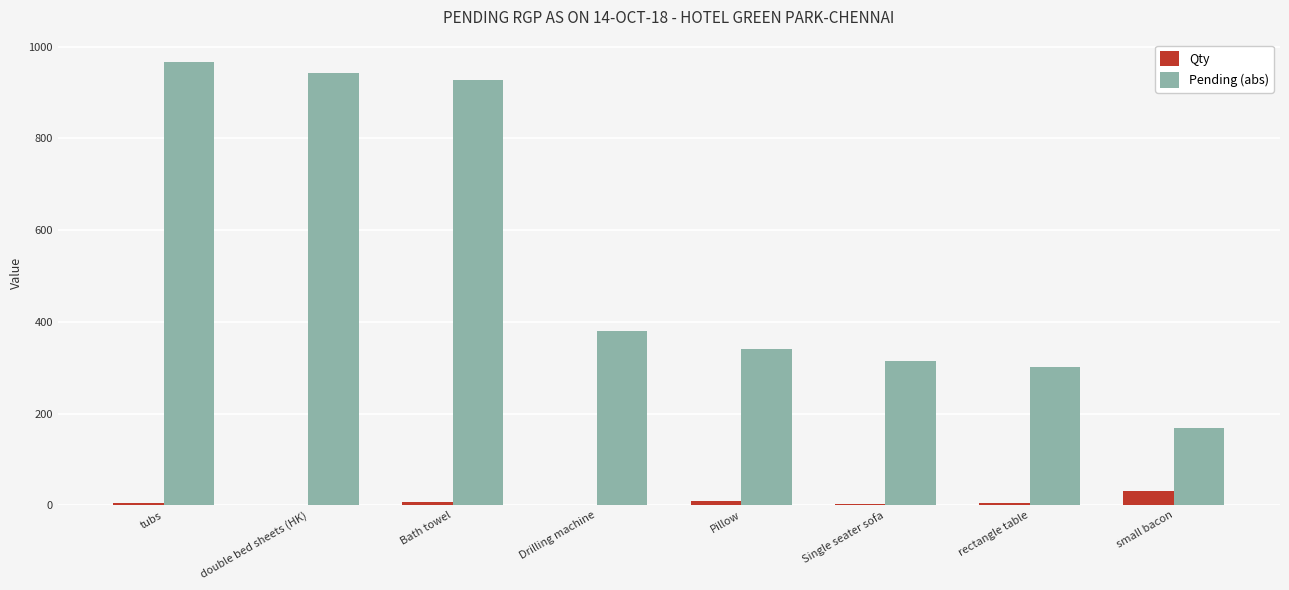

At which label does Pending (abs) reach its peak?

tubs